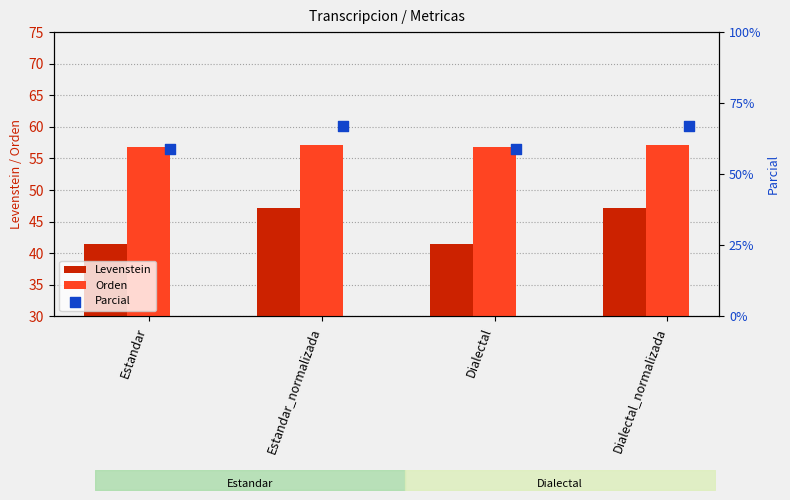

Which series reaches the minimum Y coordinate?

Levenstein